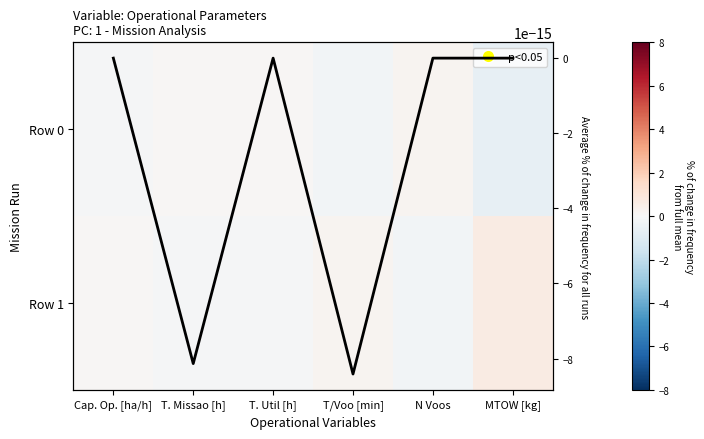

Between MTOW [kg] and T. Util [h], which is larger?

T. Util [h]